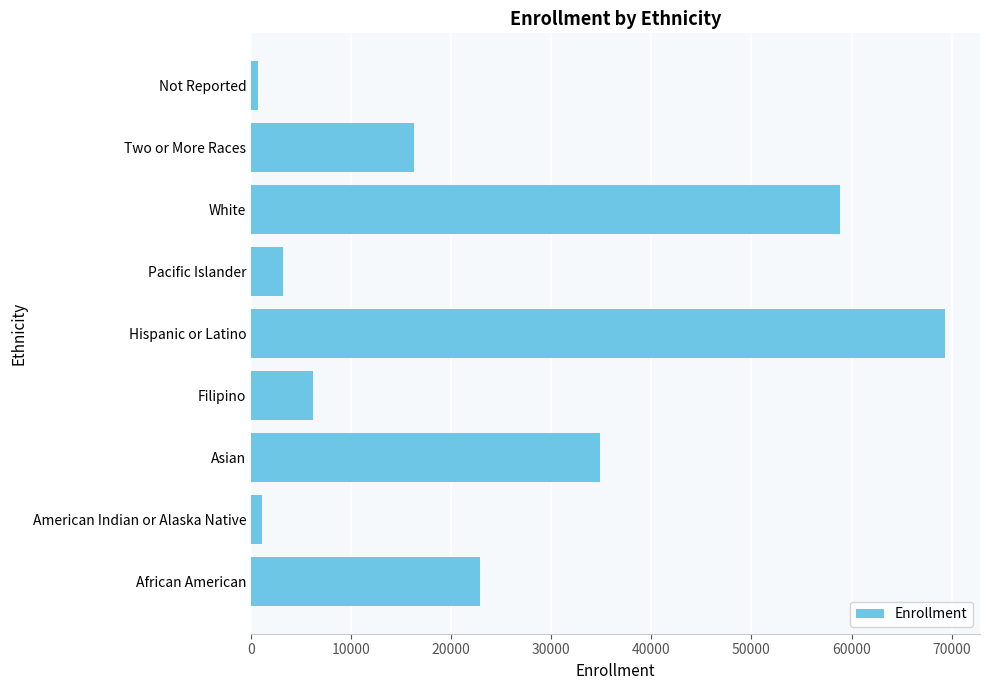

Reading bottom to top, extract all data points from this chart.

22883	1138	34873	6145	69366	3158	58814	16238	705